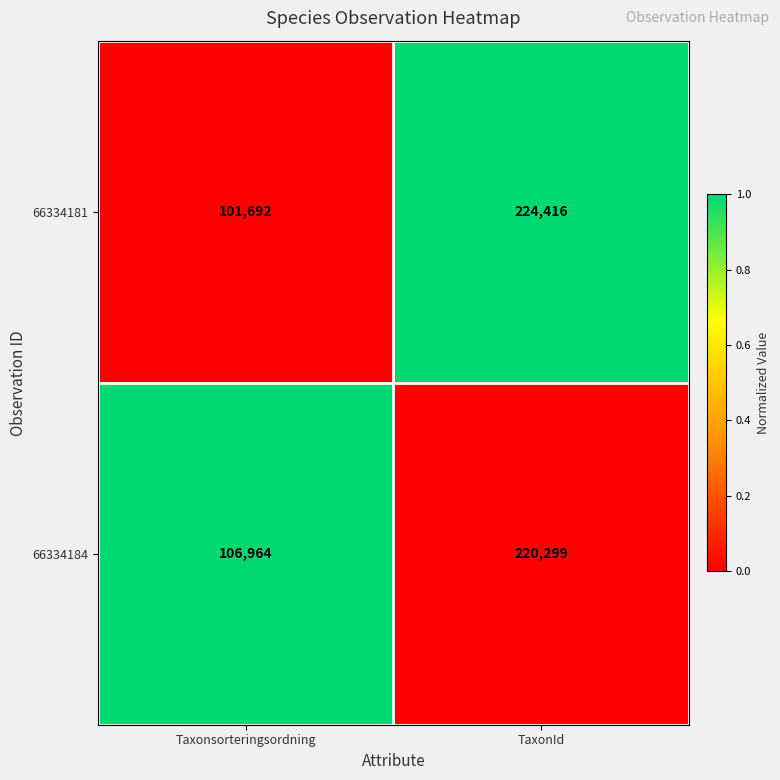

What is the average value of the 66334184 series?

163632